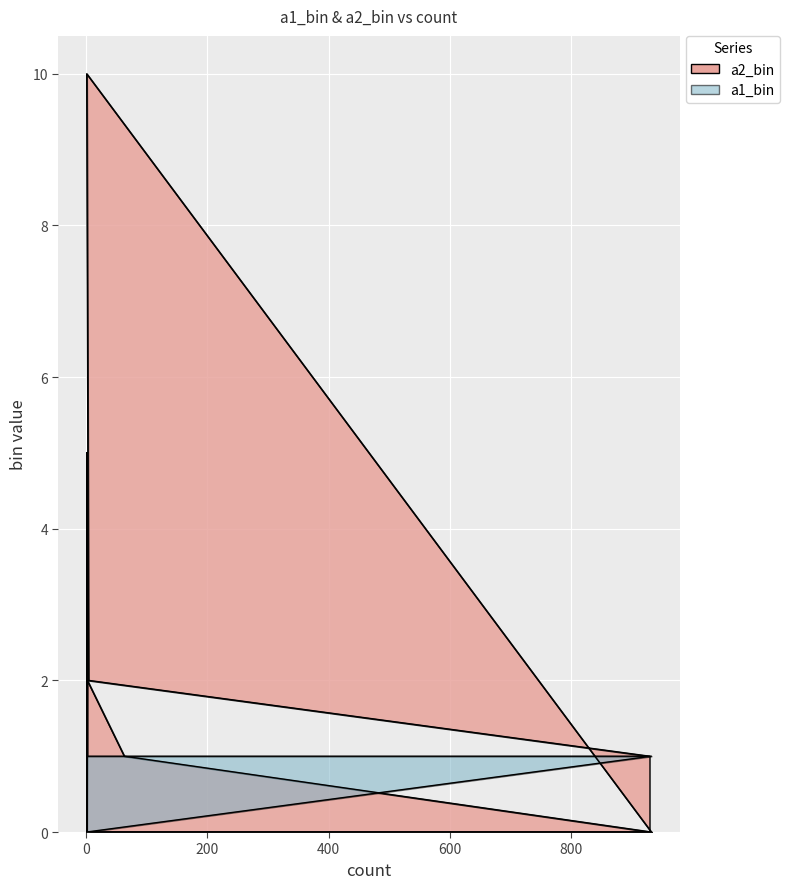

How many data points in a1_bin are above 1?

3